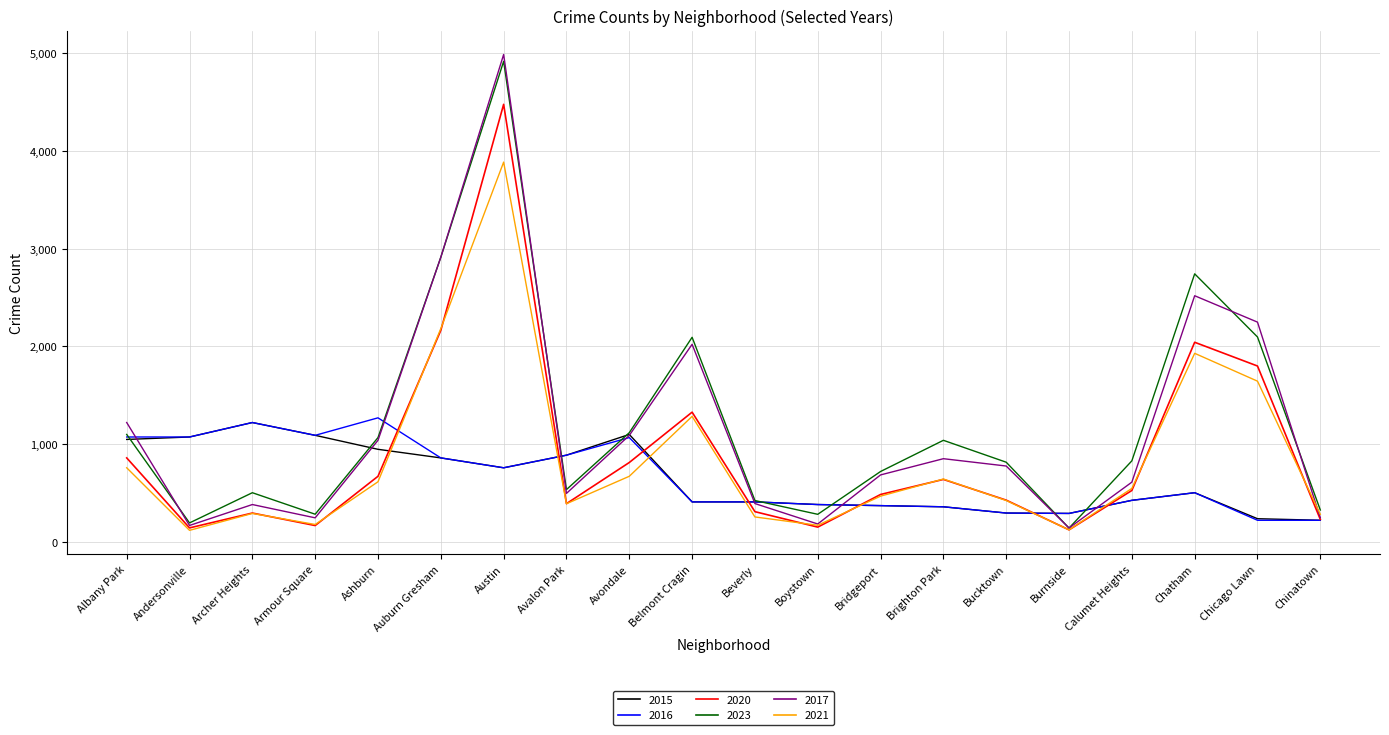

At which category is the sum across all series the highest?

Austin